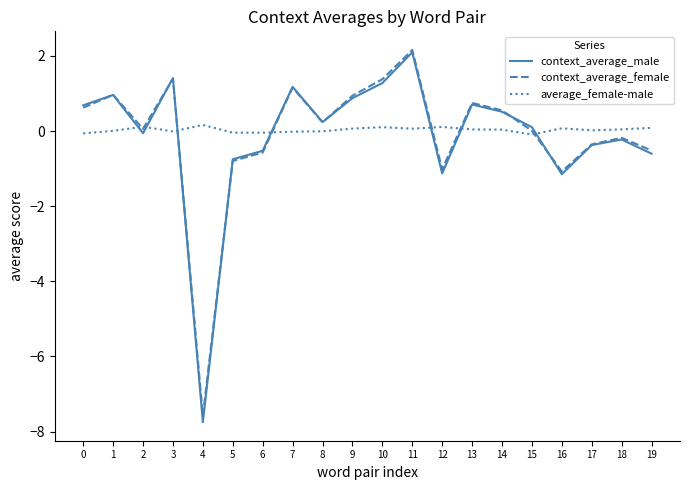

Where do context_average_male and average_female-male first cross each other?

1 and 2